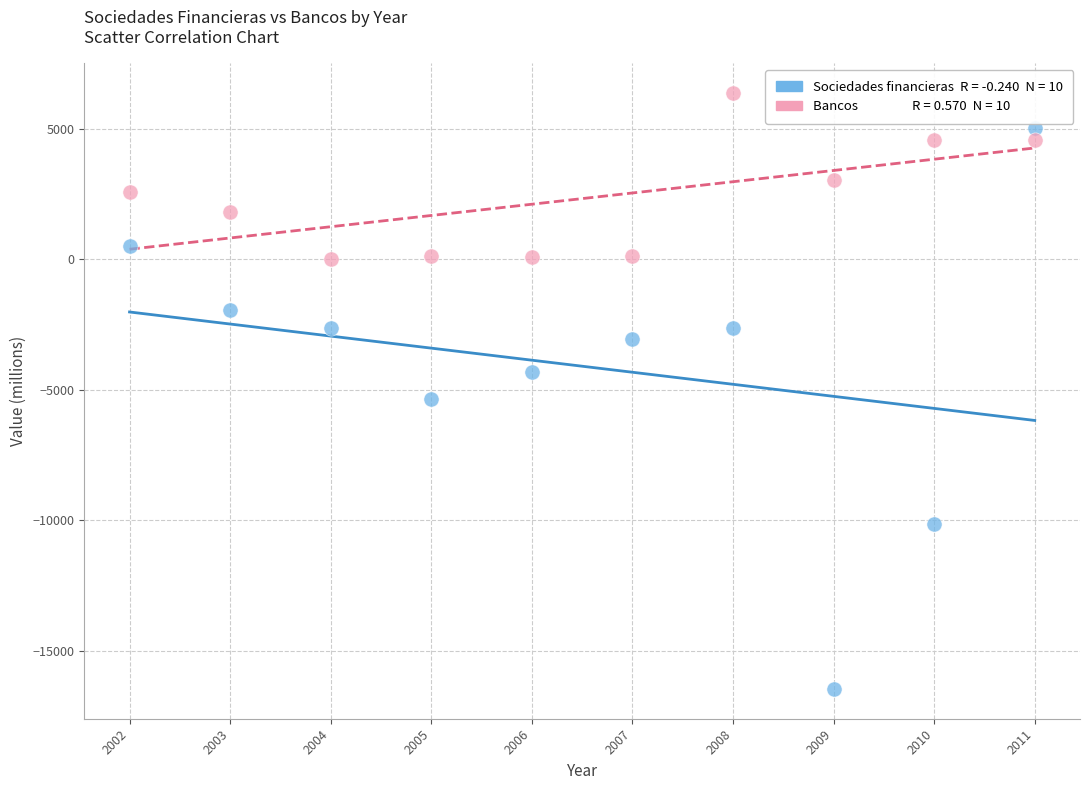

Across all data points, what is the range of X values (max minus min)?

9